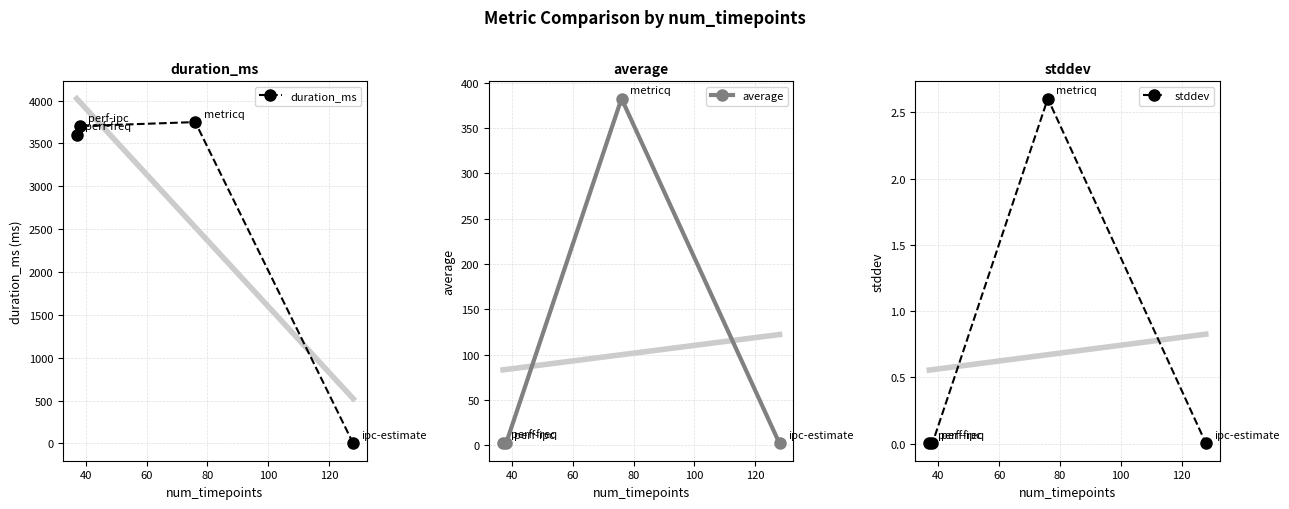

True or false: duration_ms has more than 1 interior local peaks.

False